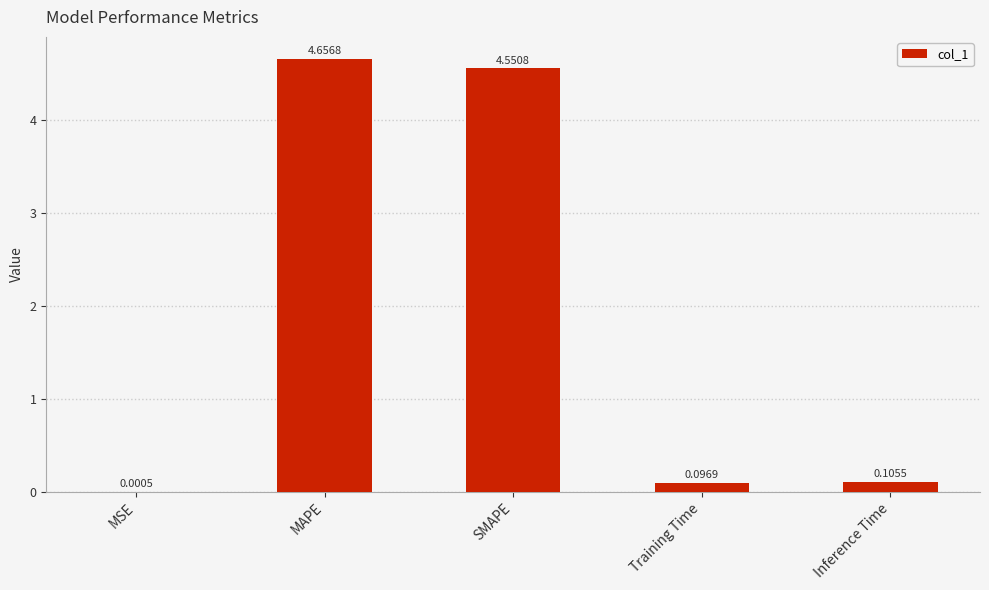

Where is the data nearest to the value 2?

Inference Time